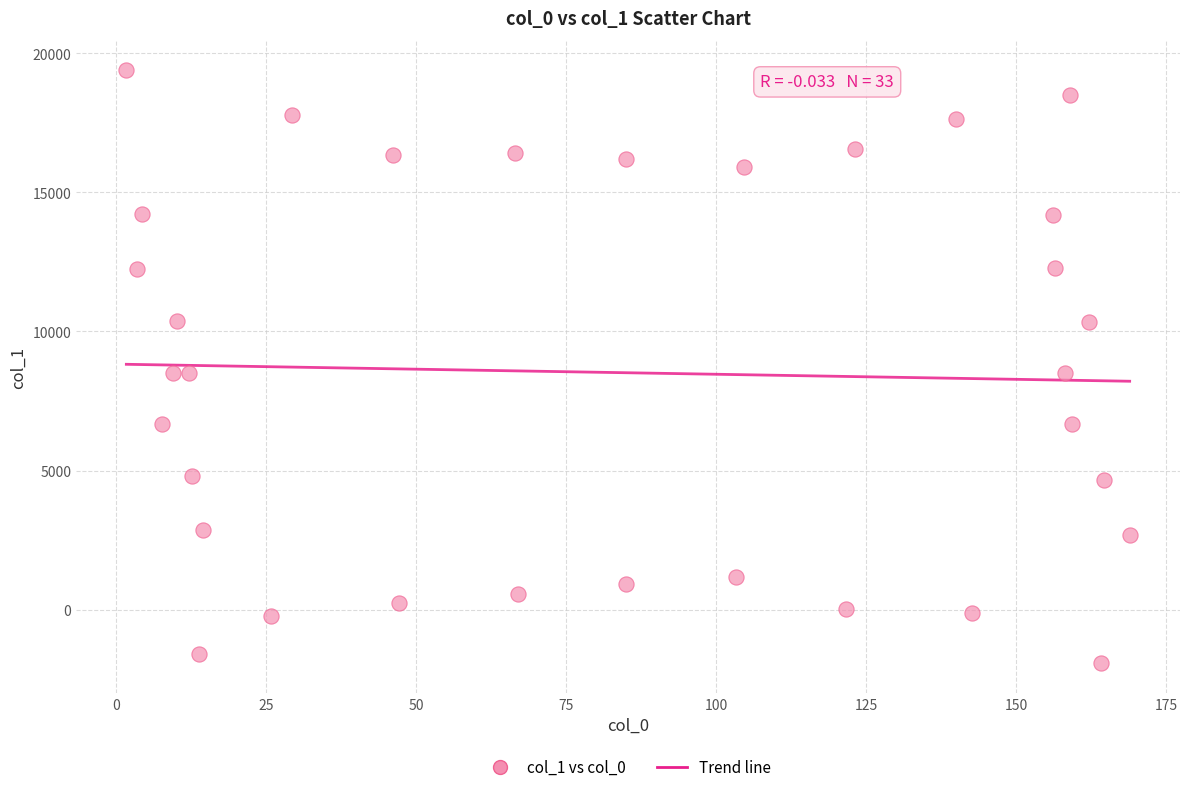

What is the range of X values (max minus min)?

167.2